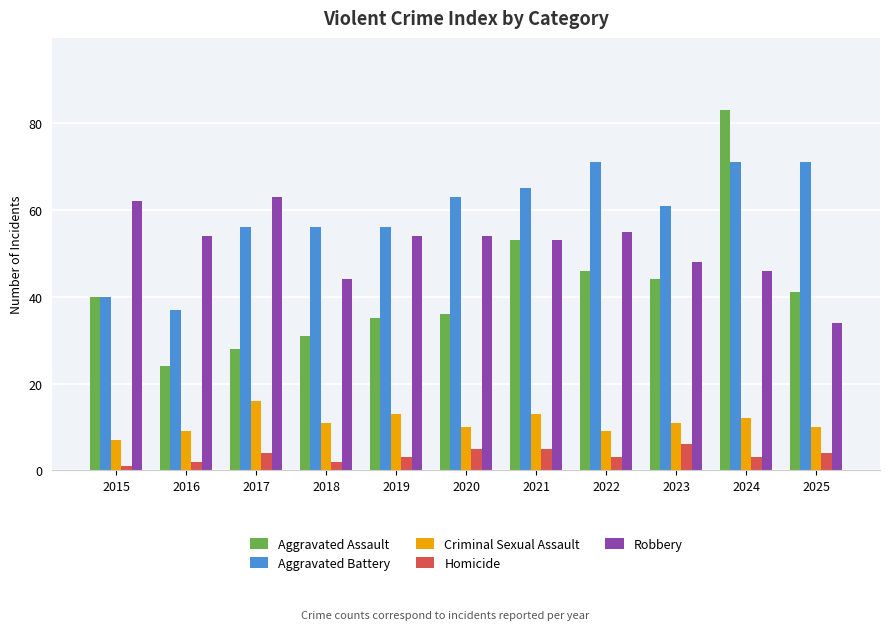

How many bars are there in total?

55